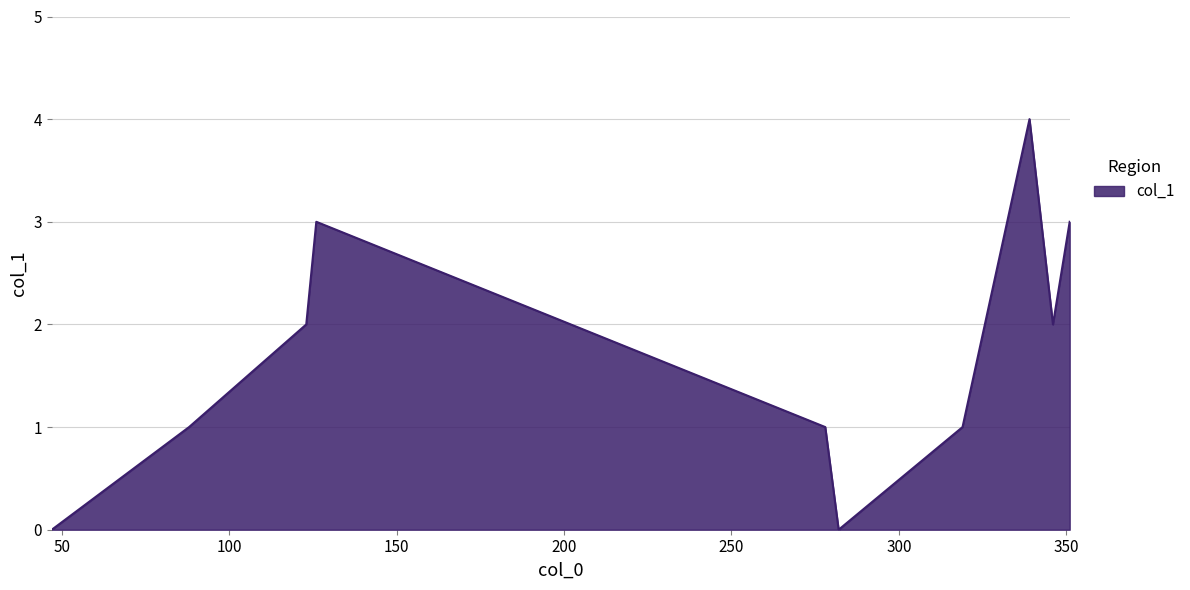

What is the greatest value displayed?

4